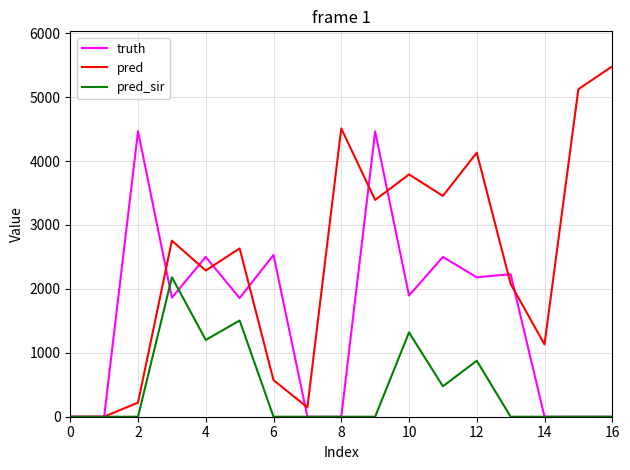

What is the sum of all pred values?

41707